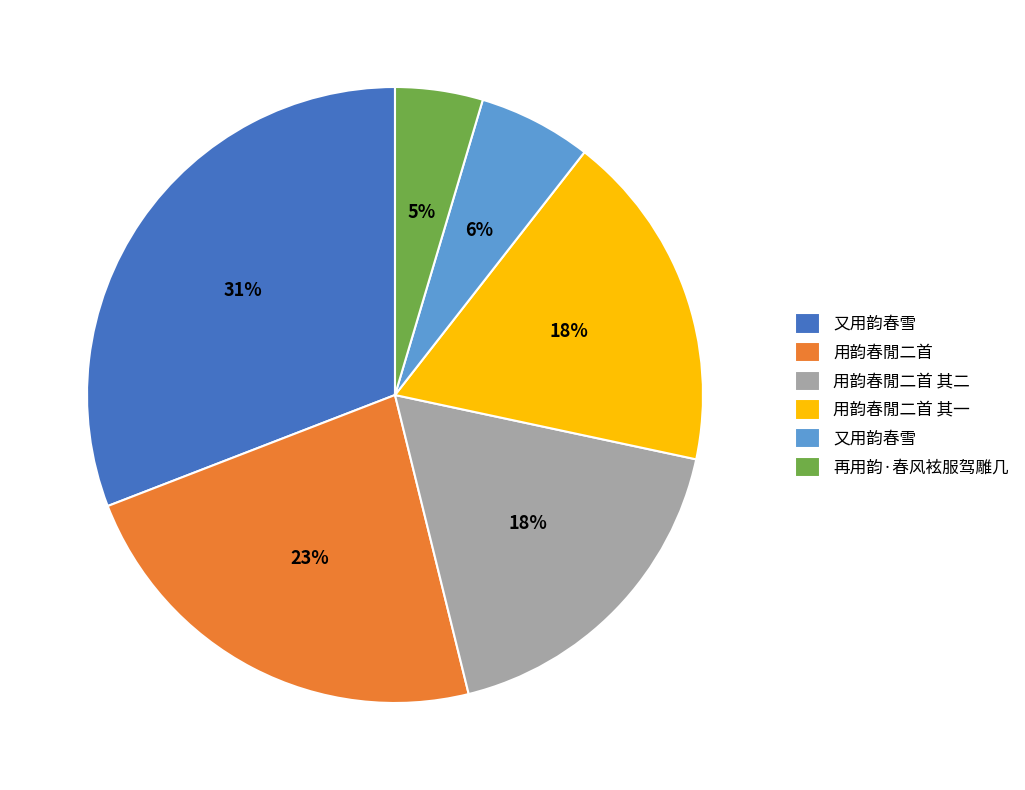

To the nearest percent, what is the average slice percentage?

17%